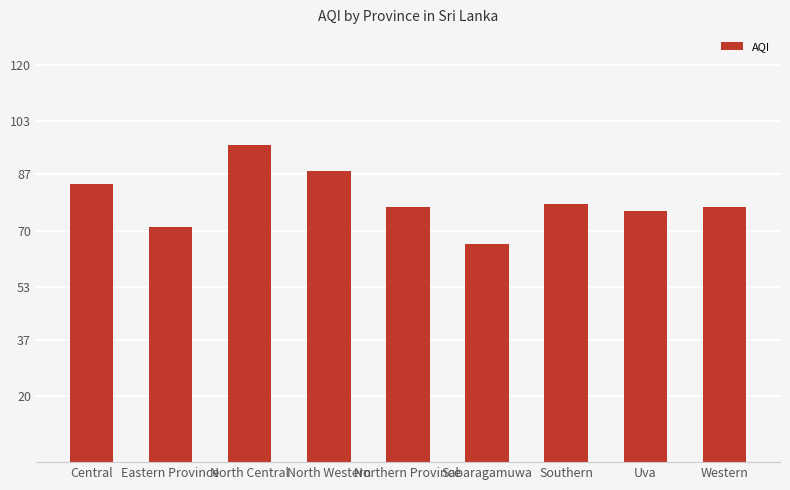

Reading right to left, transcribe all the data shown in this chart.

Western=77	Uva=76	Southern=78	Sabaragamuwa=66	Northern Province=77	North Western=88	North Central=96	Eastern Province=71	Central=84